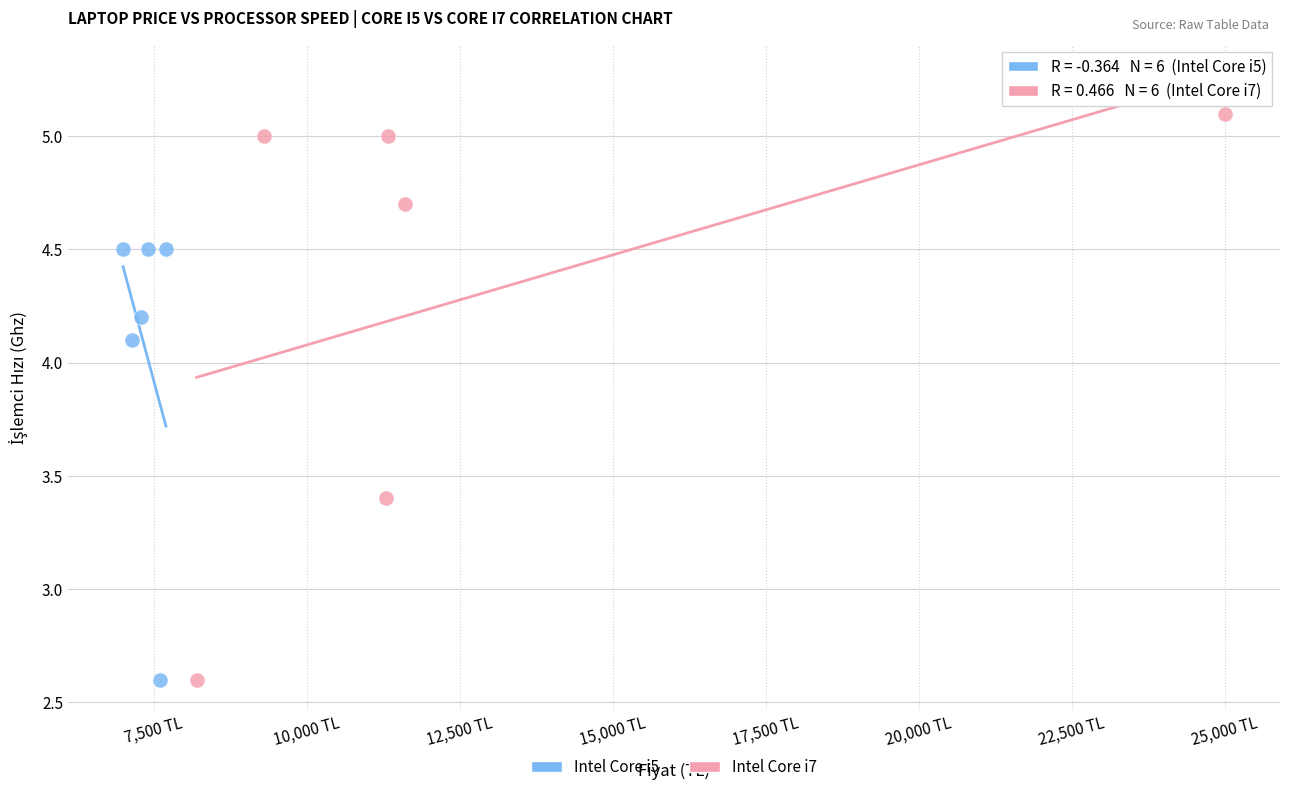

Which series has the widest spread of Y values?

Intel Core i7